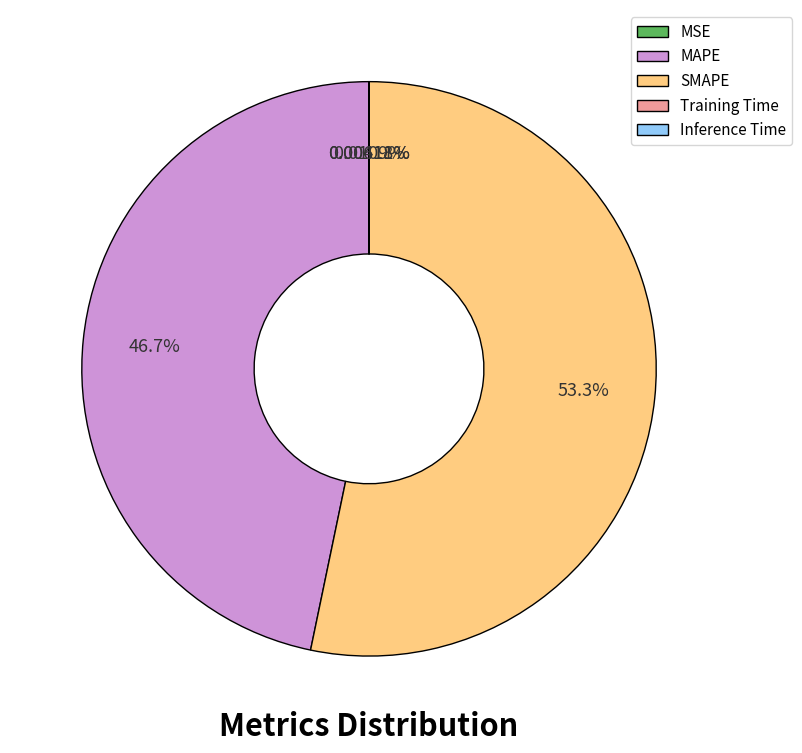

Is there any slice that represents more than half of the pie?

Yes